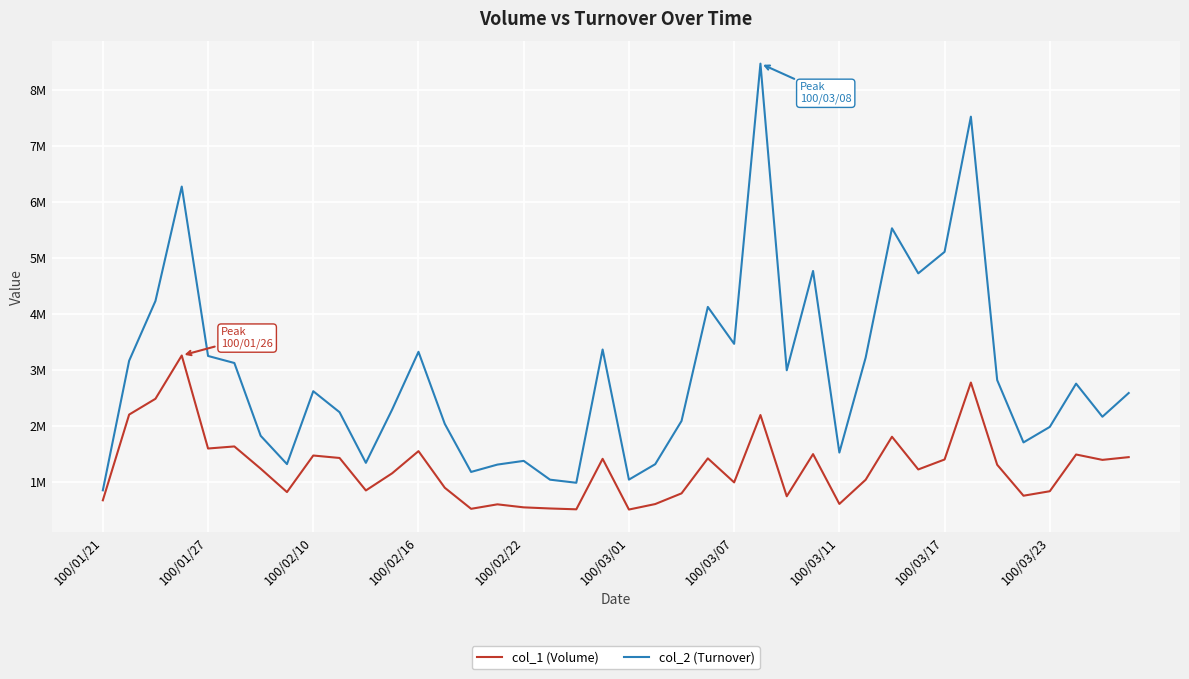

Which category has the lowest value in the col_2 (Turnover) series?

100/01/21